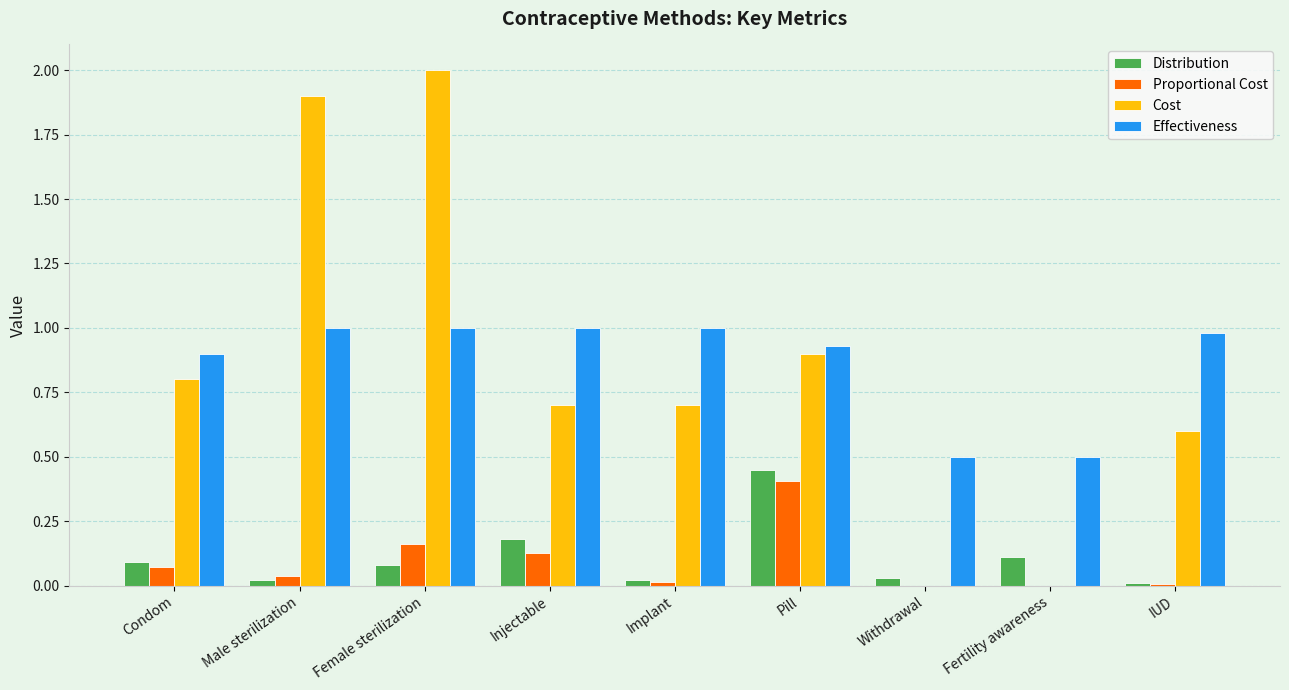

What is the sum of all Cost values?

7.6